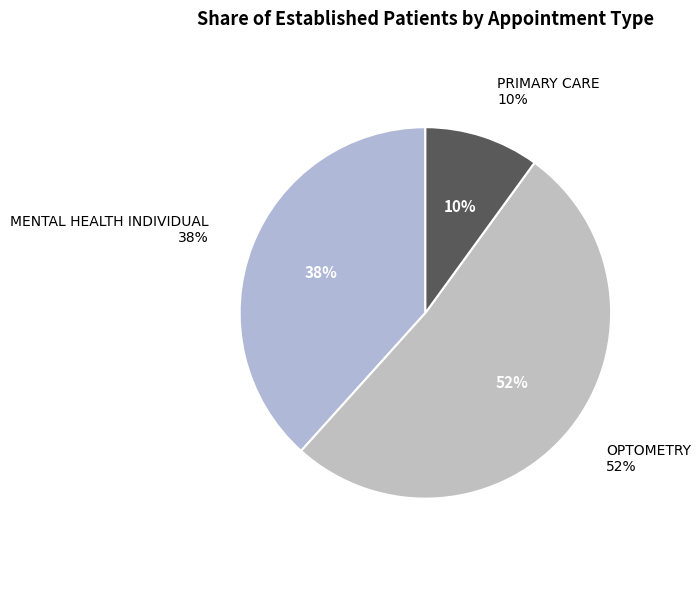

True or false: PRIMARY CARE accounts for 10% of the total.

True